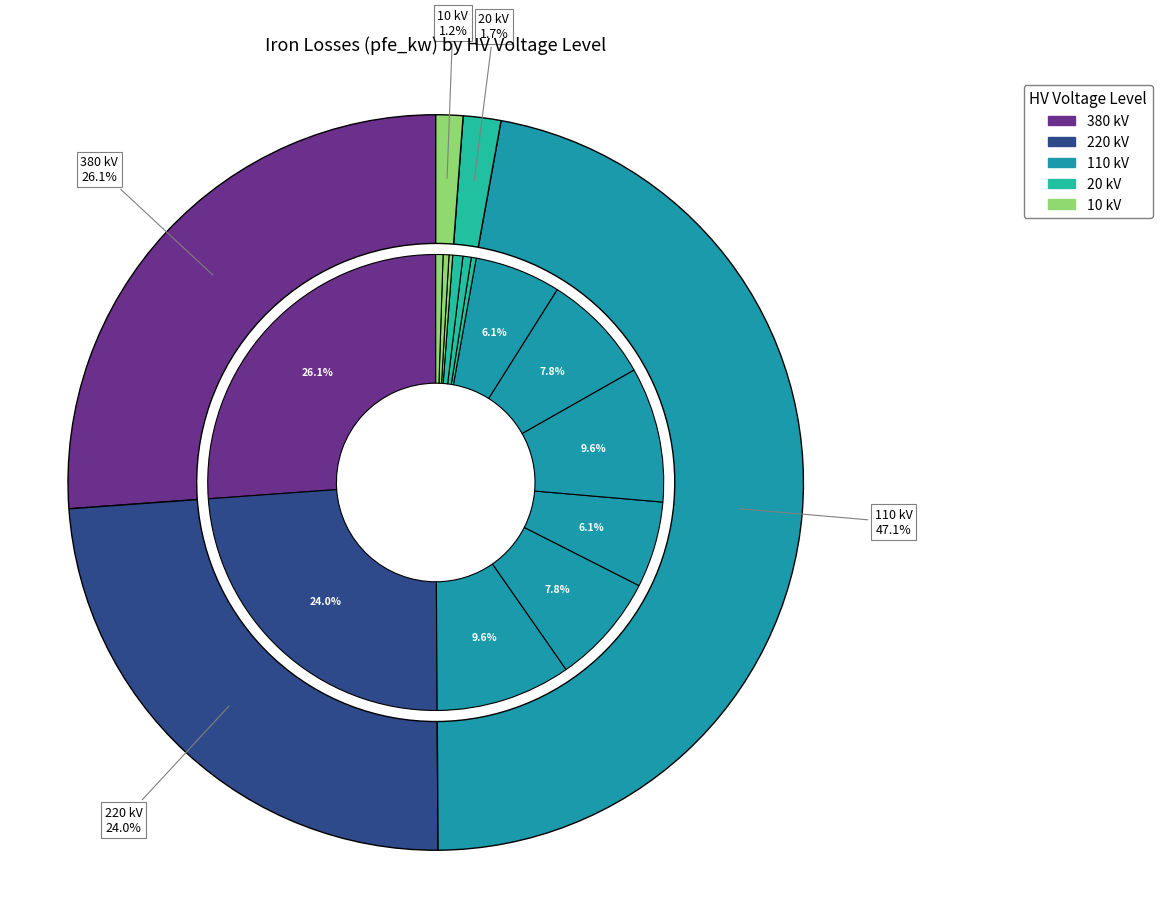

To the nearest percent, what is the average slice percentage?

9%